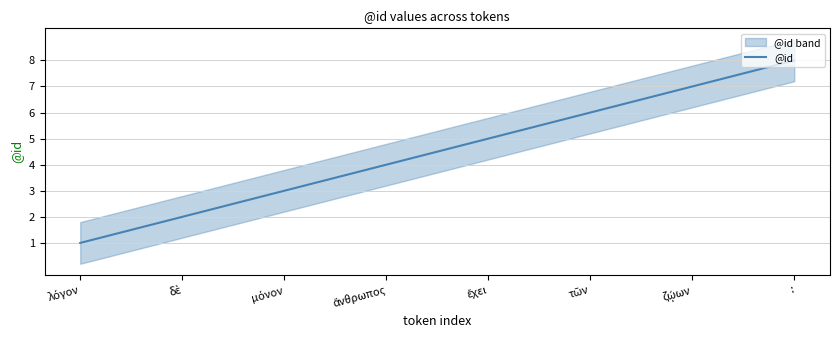

Rank the categories by value from lowest to highest.

λόγον, δὲ, μόνον, ἄνθρωπος, ἔχει, τῶν, ζῴων, :